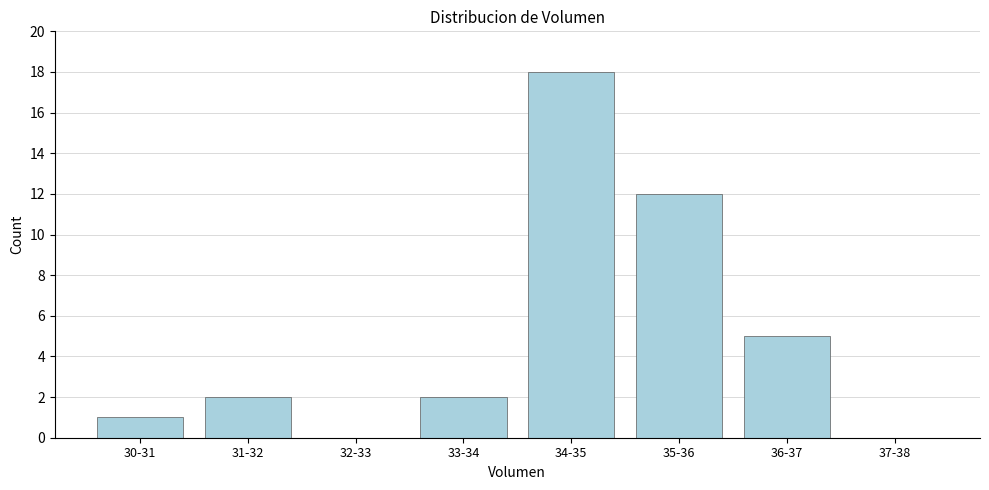

Reading left to right, what are all the values shown in this chart?

30-31=1	31-32=2	32-33=0	33-34=2	34-35=18	35-36=12	36-37=5	37-38=0